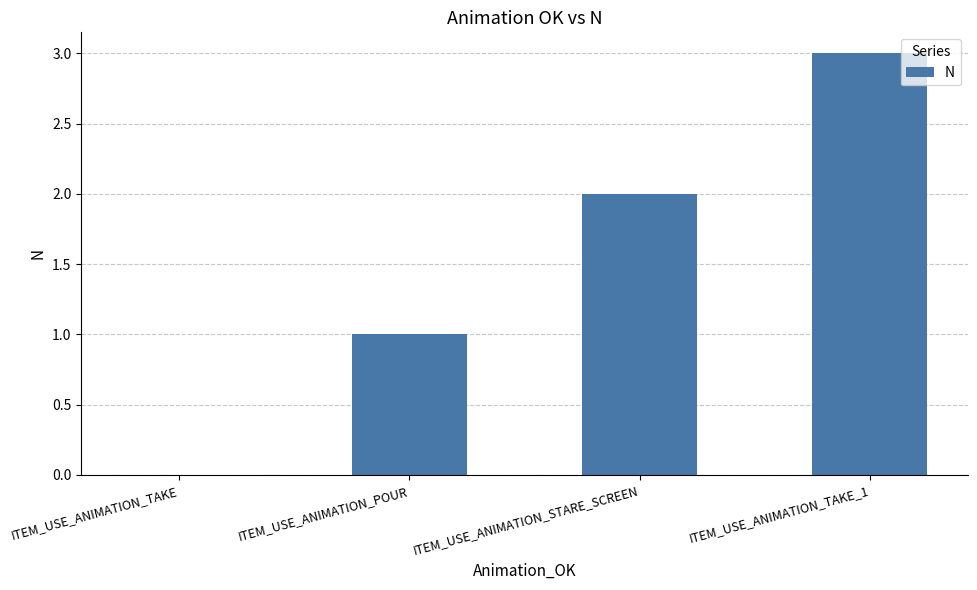

The value at ITEM_USE_ANIMATION_TAKE_1 is 4. True or false?

False